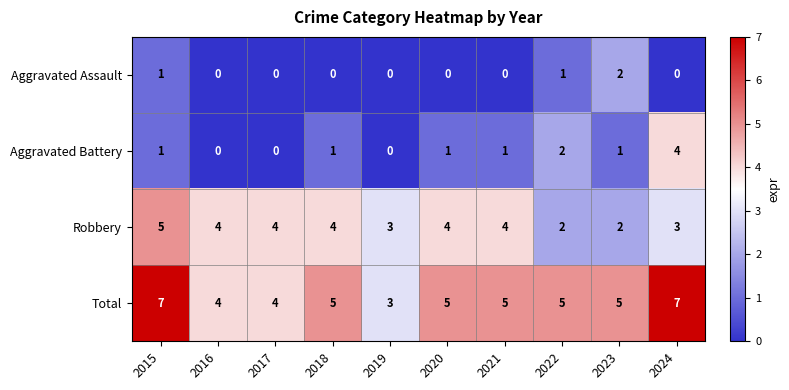

How many data points in Aggravated Assault are above 0?

3